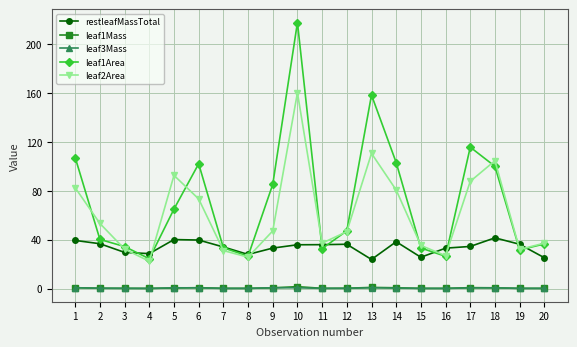

What is the minimum value for leaf2Area?

22.3